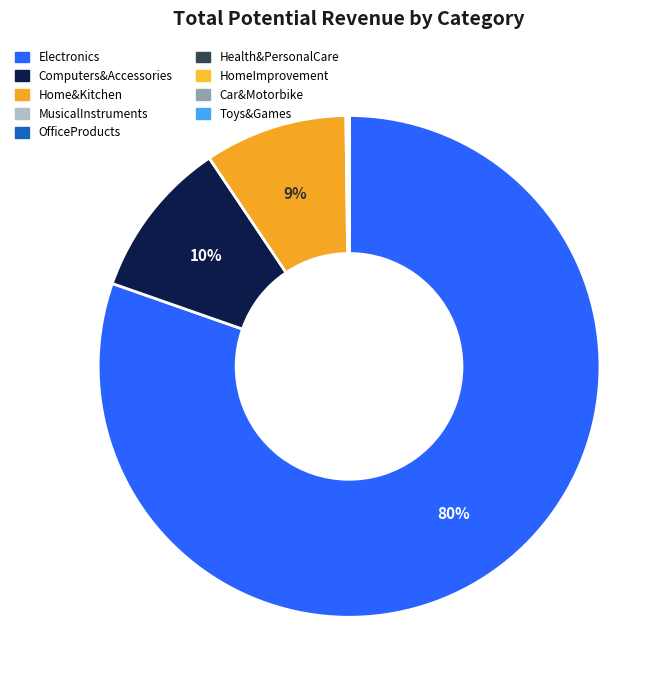

What is the majority slice?

Electronics